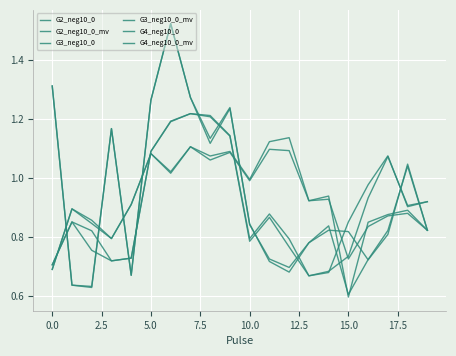

Does the chart display data point markers on the line(s)?

No